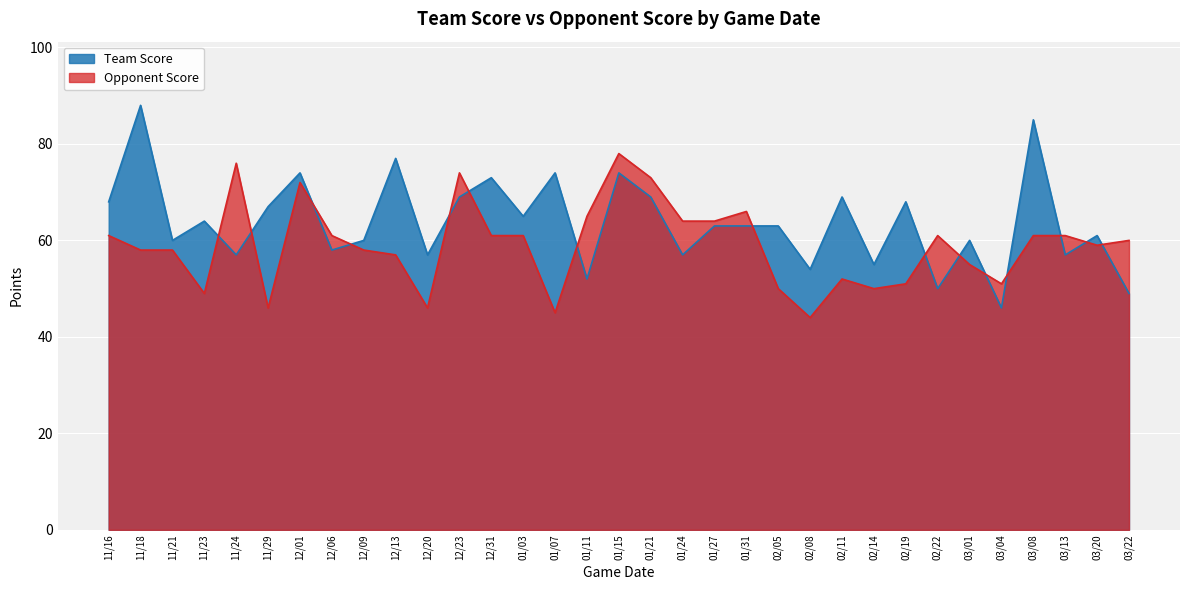

At which label does Team Score first exceed 63?

11/16